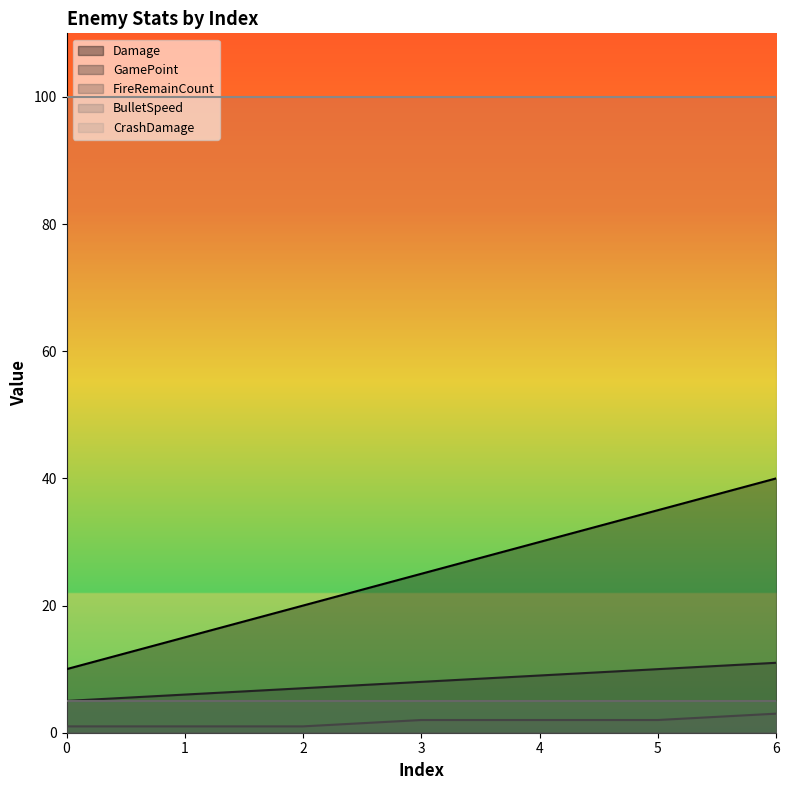

What is the difference between the second highest and second lowest values in the FireRemainCount series?

1